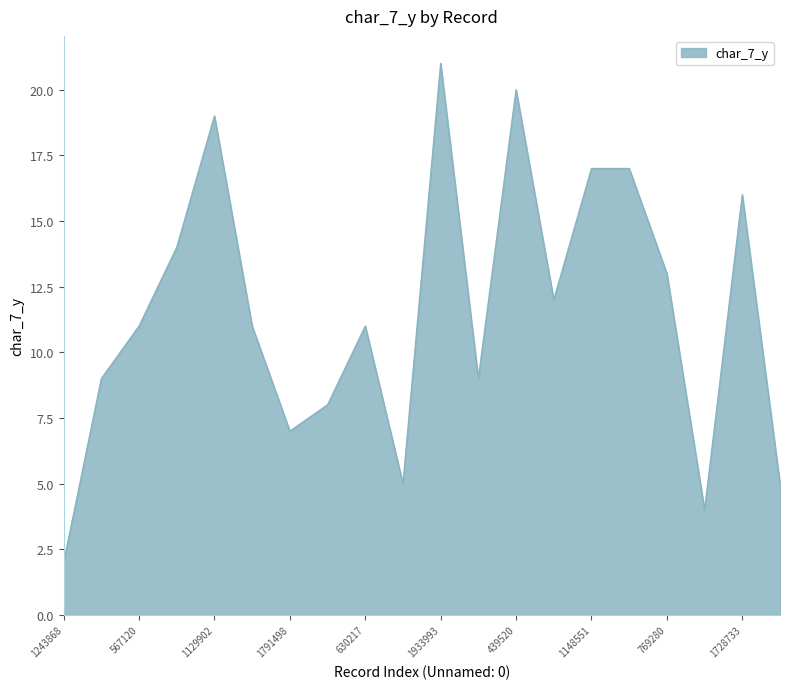

What is the maximum value shown in the chart?

21